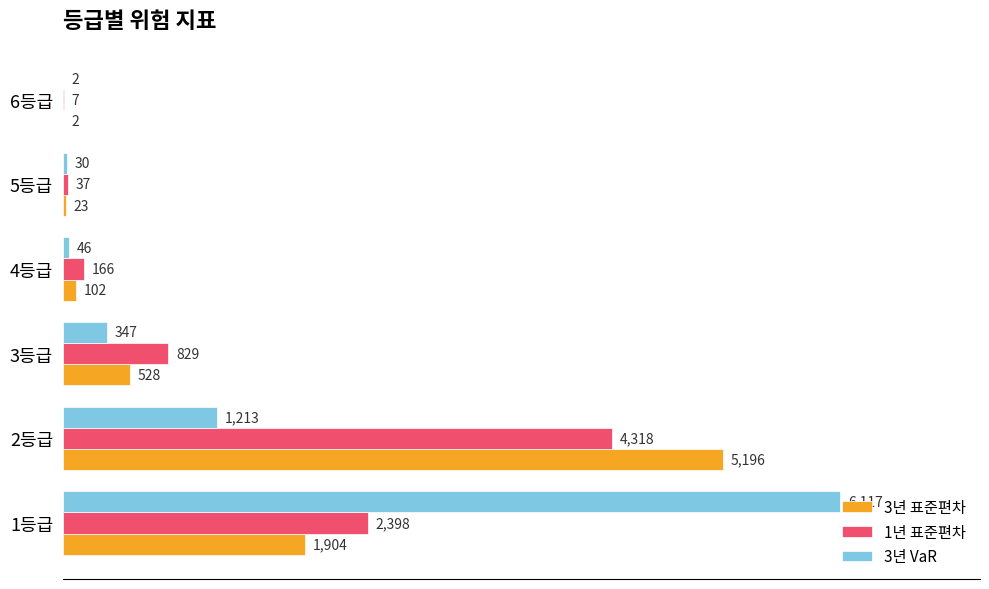

Read the 3년 표준편차 value at 2등급.

5196